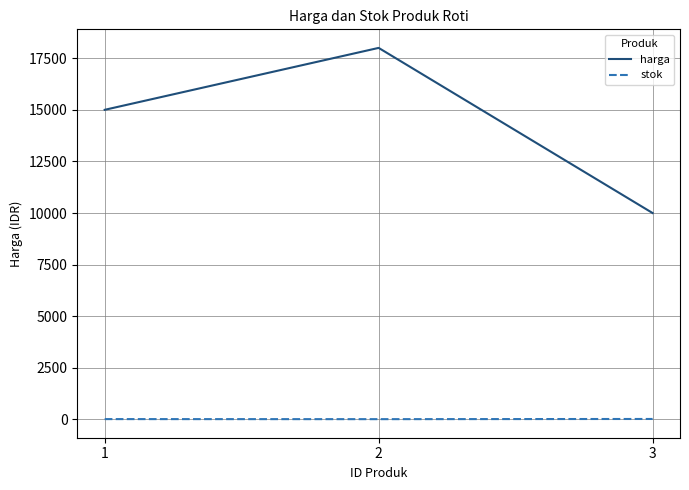

Rank the series at 2 from lowest to highest value.

stok, harga